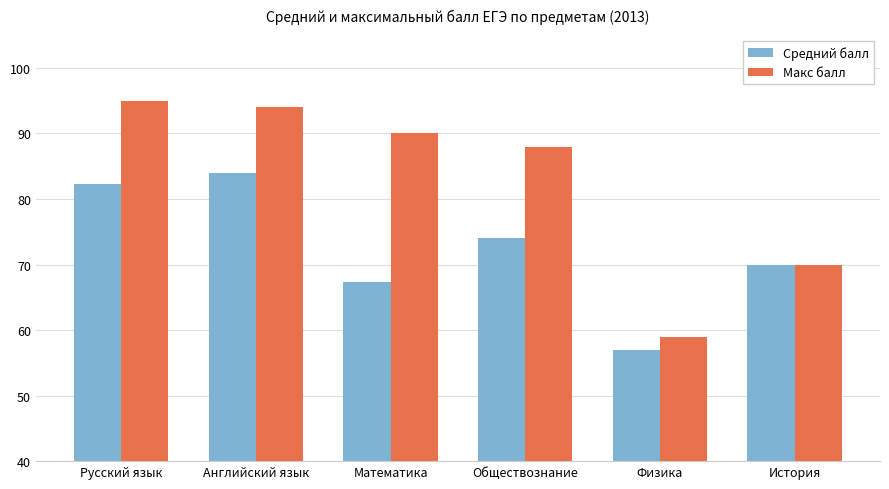

What is the sum of the Средний балл values at Обществознание and Физика?

131.1